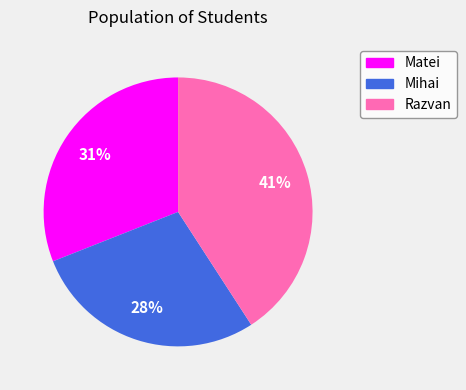

What percentage is the Mihai slice, to the nearest percent?

28%